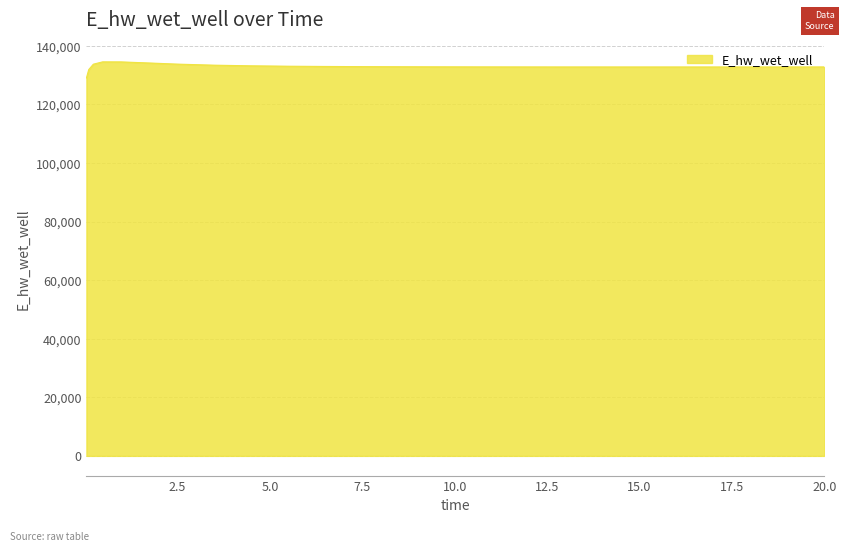

What is the sum of all values?

3323930.0